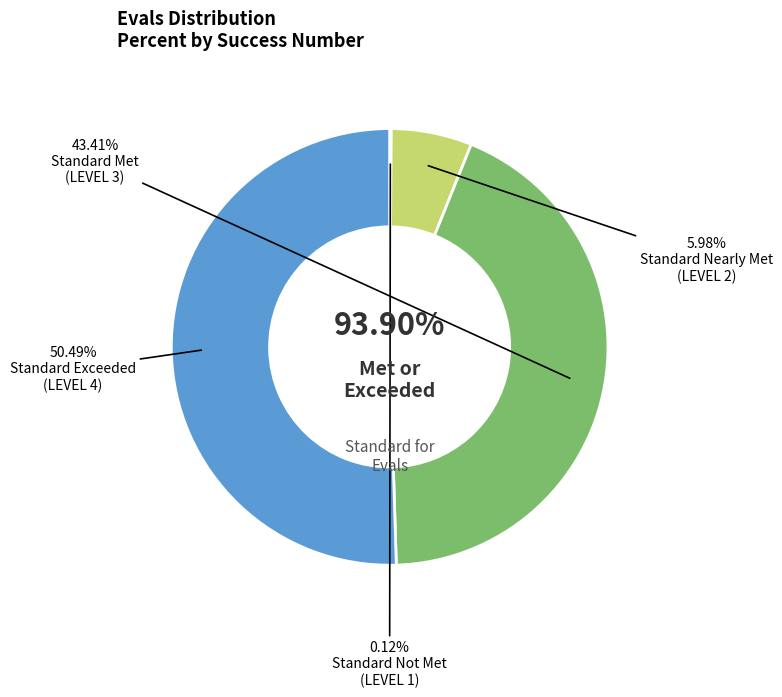

Which has a higher value, 0 or 2?

2